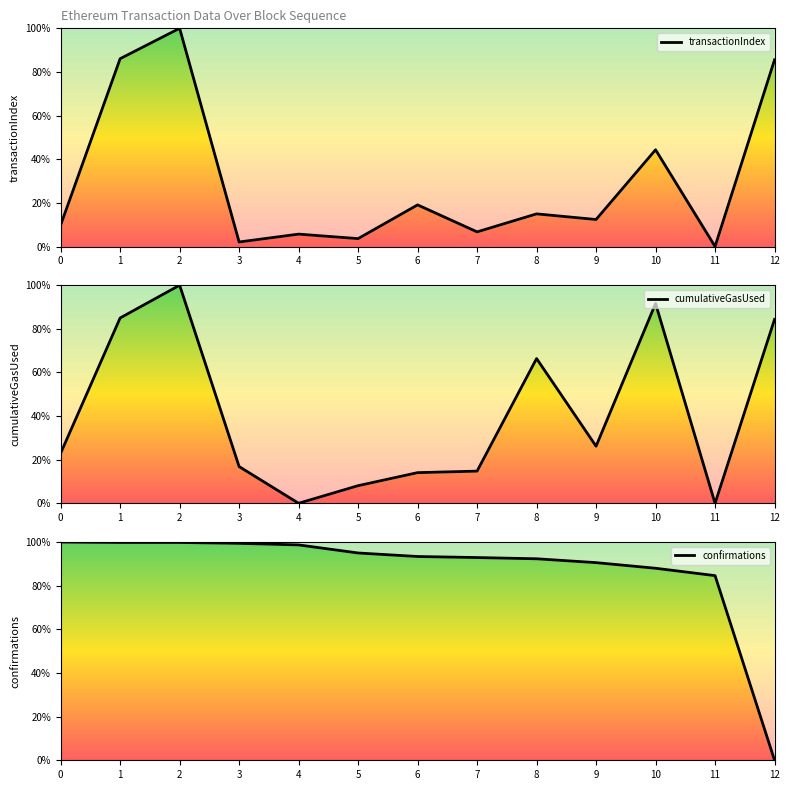

Is it true that cumulativeGasUsed equals 14.1 at 6?

True